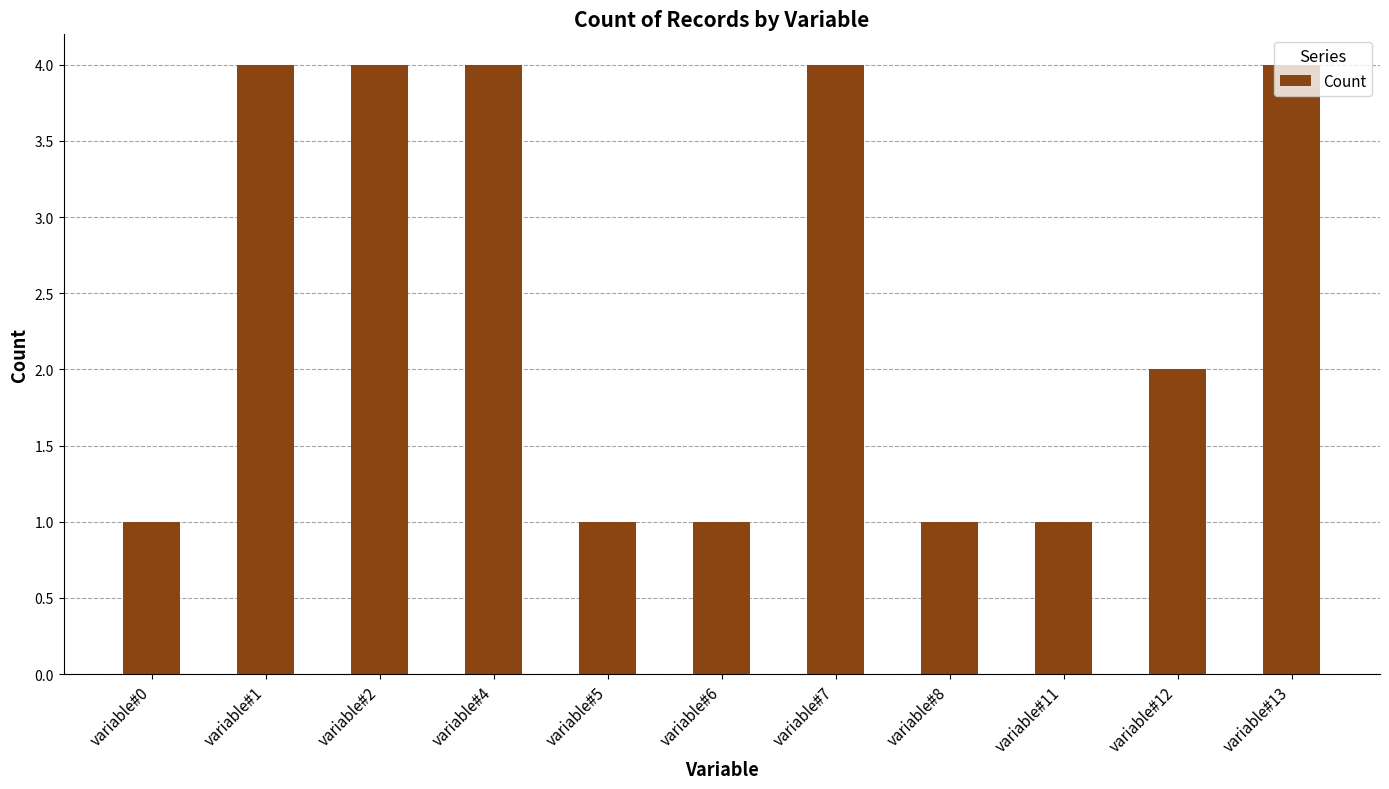

What is the greatest value displayed?

4